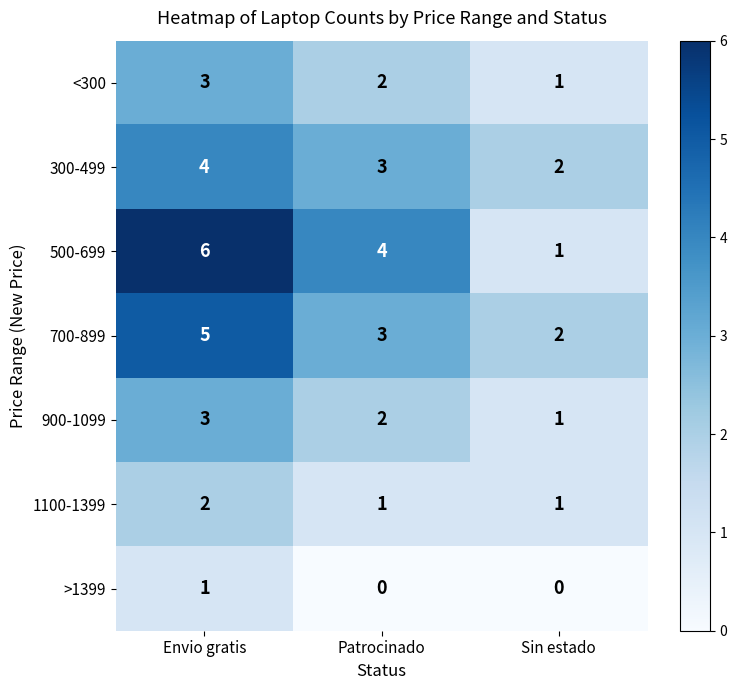

Reading right to left, what are all the values shown in this chart?

<300: 1	2	3
300-499: 2	3	4
500-699: 1	4	6
700-899: 2	3	5
900-1099: 1	2	3
1100-1399: 1	1	2
>1399: 0	0	1